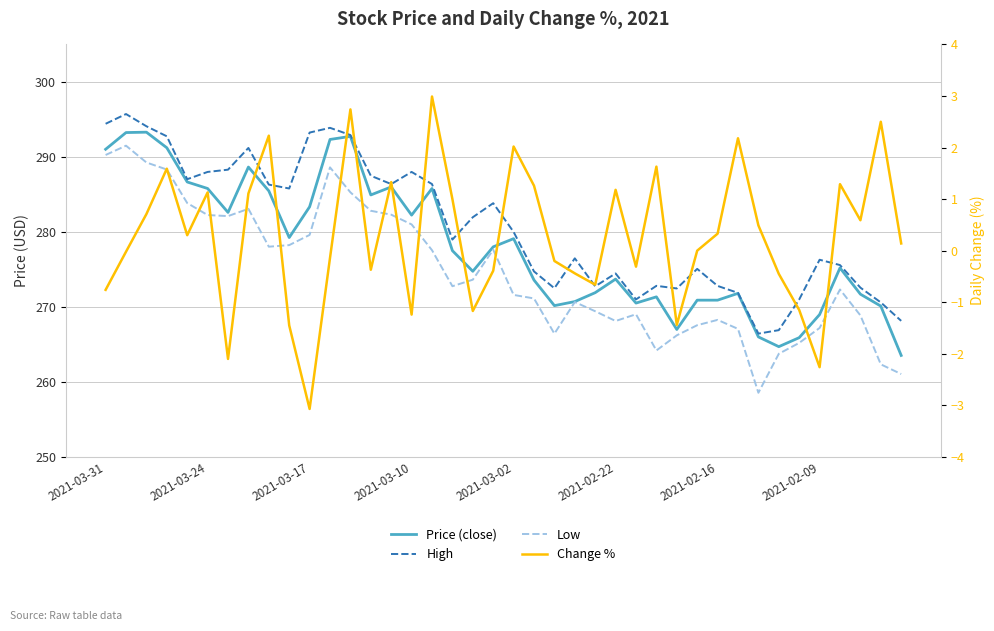

Does the chart have visible grid lines?

Yes